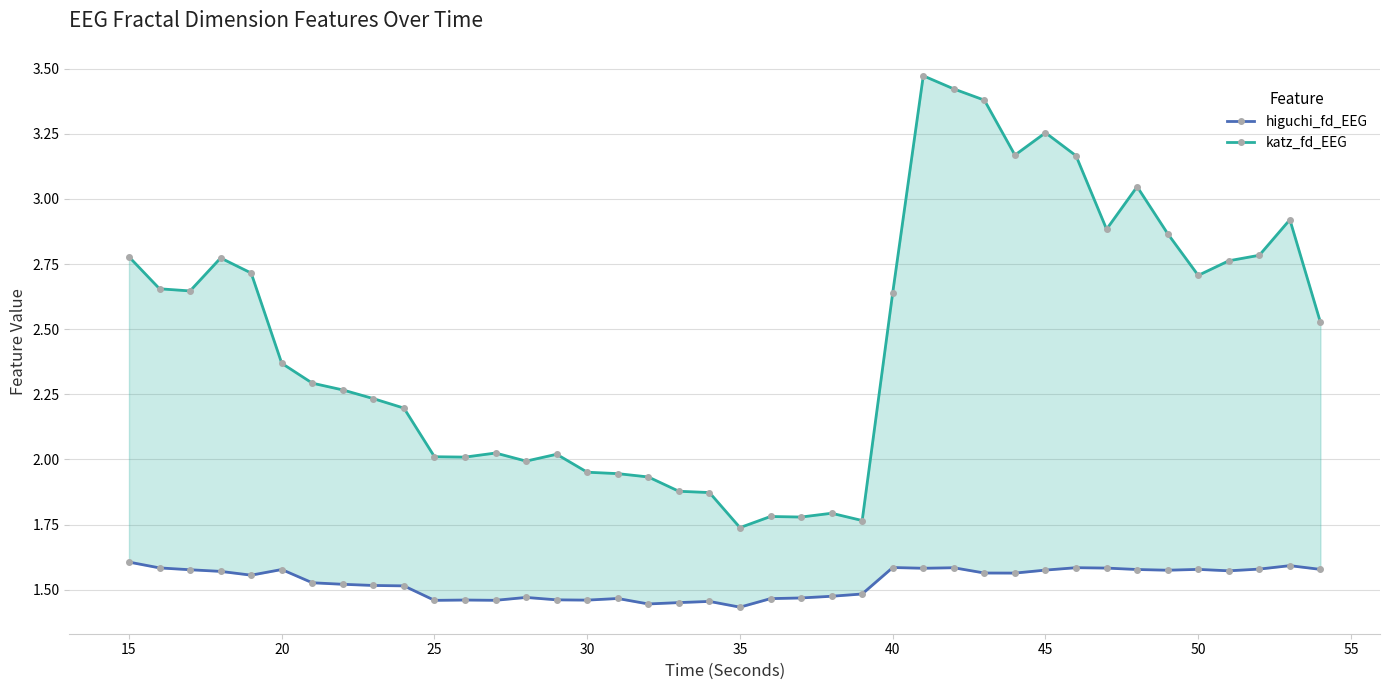

True or false: katz_fd_EEG and higuchi_fd_EEG cross at least once.

False